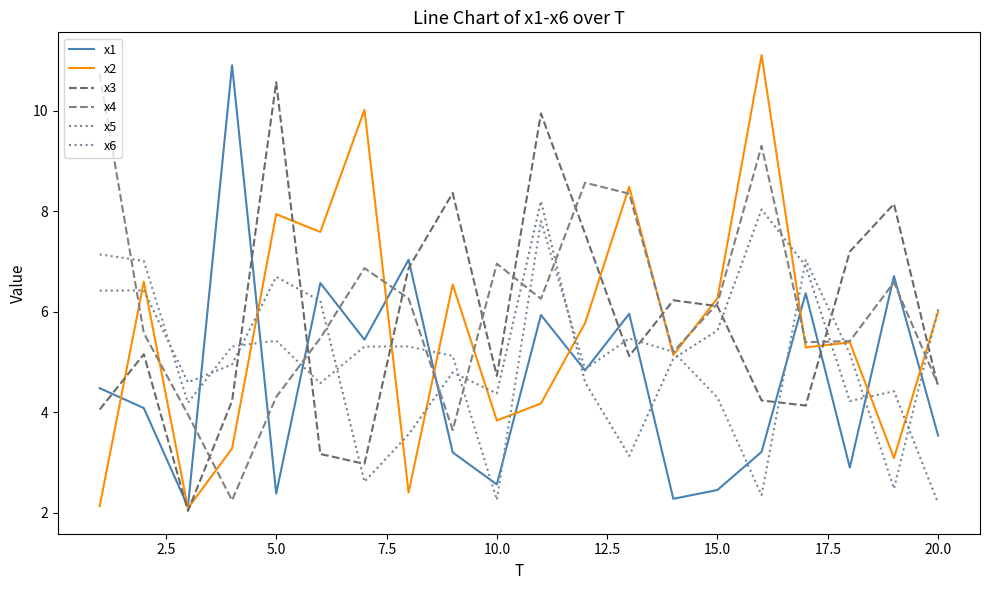

Which series has the widest spread of values?

x2